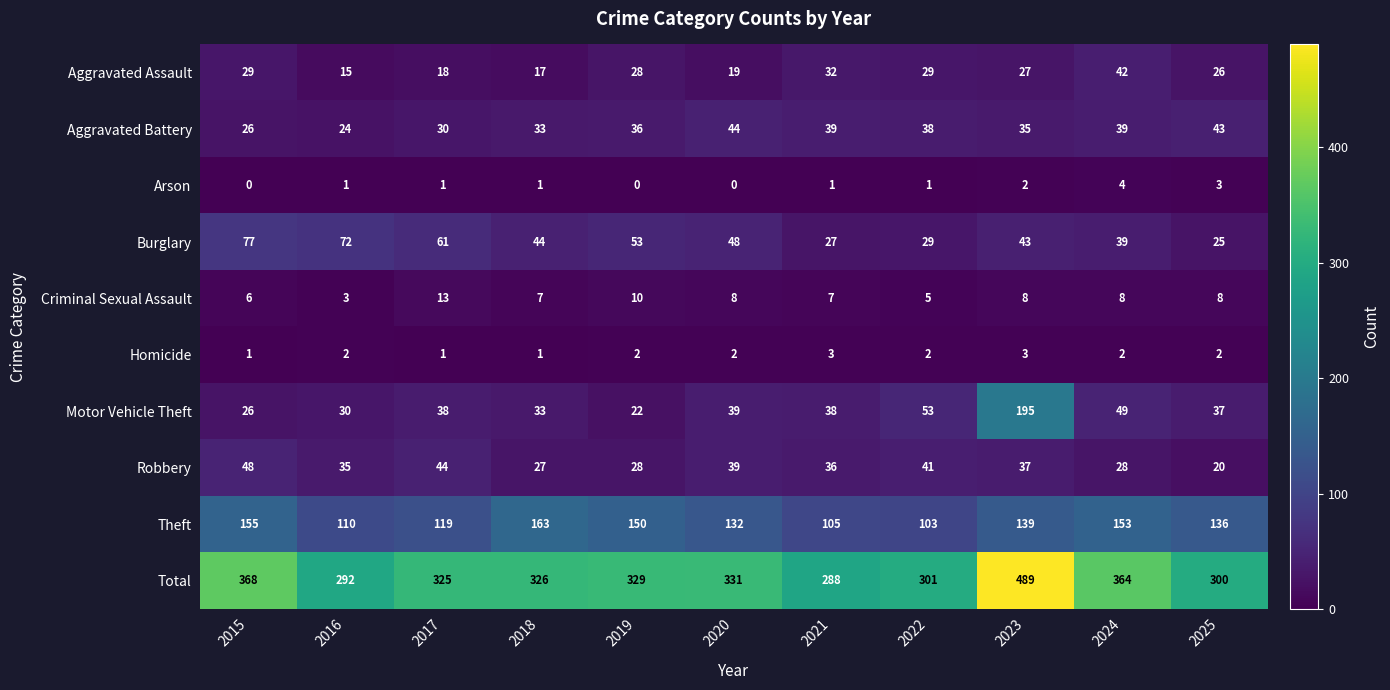

List the series in order of their peak value, highest first.

Total, Motor Vehicle Theft, Theft, Burglary, Robbery, Aggravated Battery, Aggravated Assault, Criminal Sexual Assault, Arson, Homicide